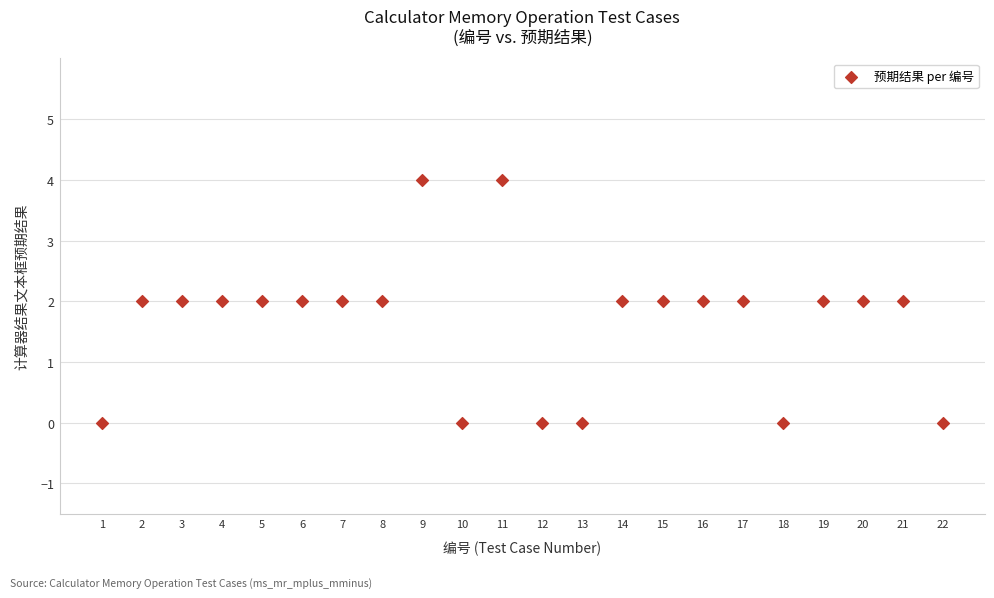

What is the range of Y values (max minus min)?

4